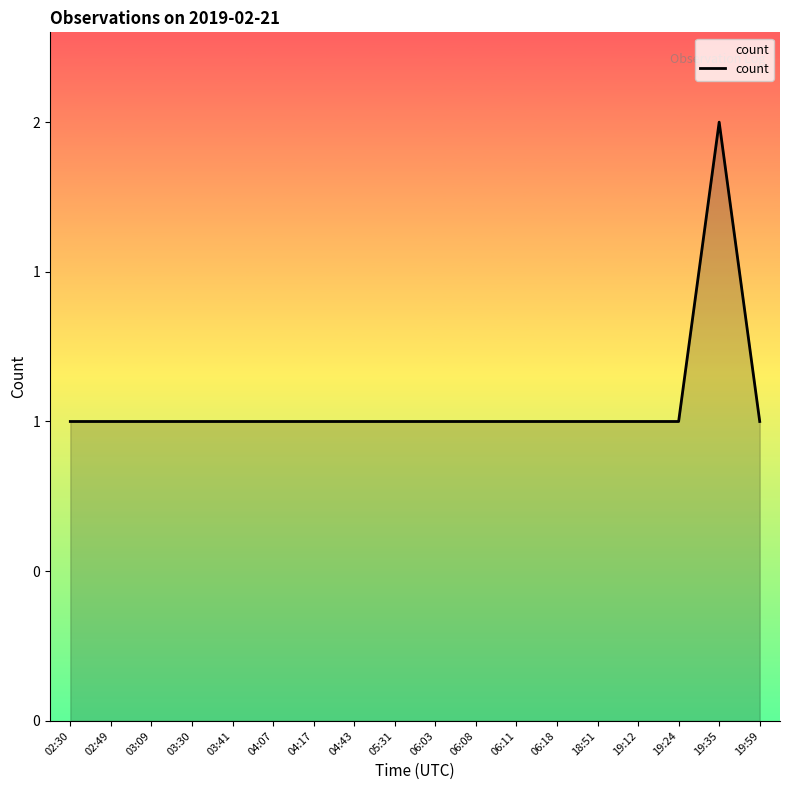

The chart shows a value of 1 at 19:24. True or false?

True